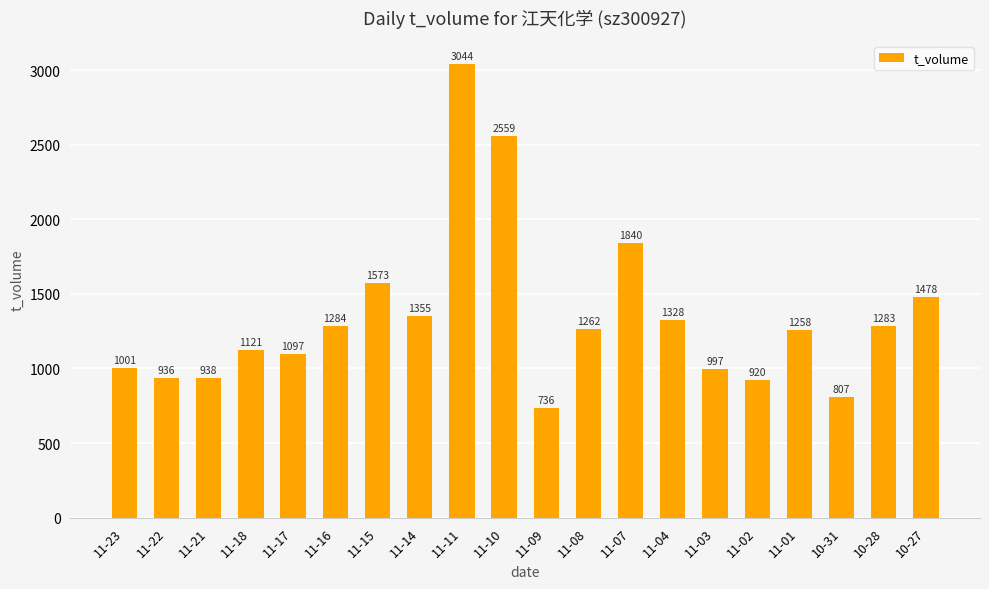

What is the difference between the values at 11-11 and 11-07?

1204